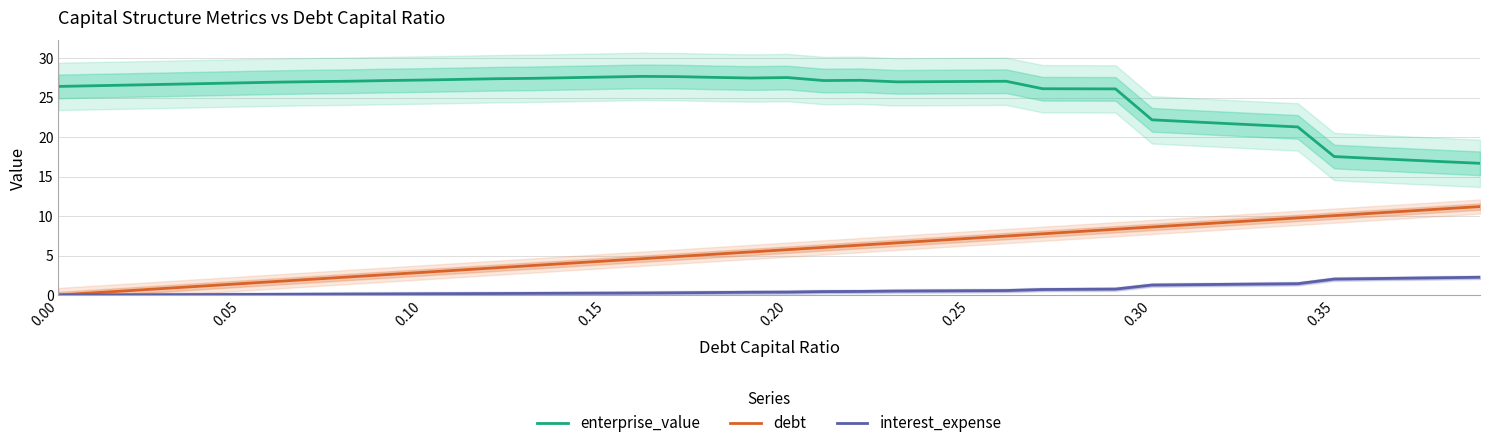

True or false: enterprise_value has more than 1 interior local peaks.

True